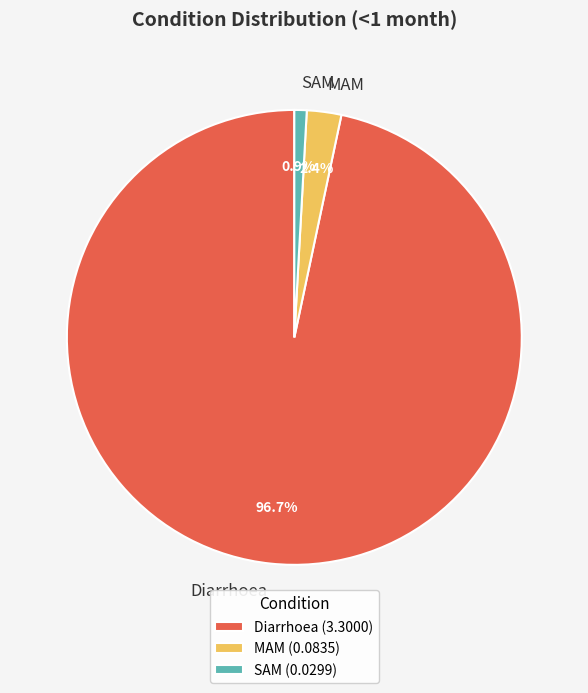

How many segments does this pie chart have?

3